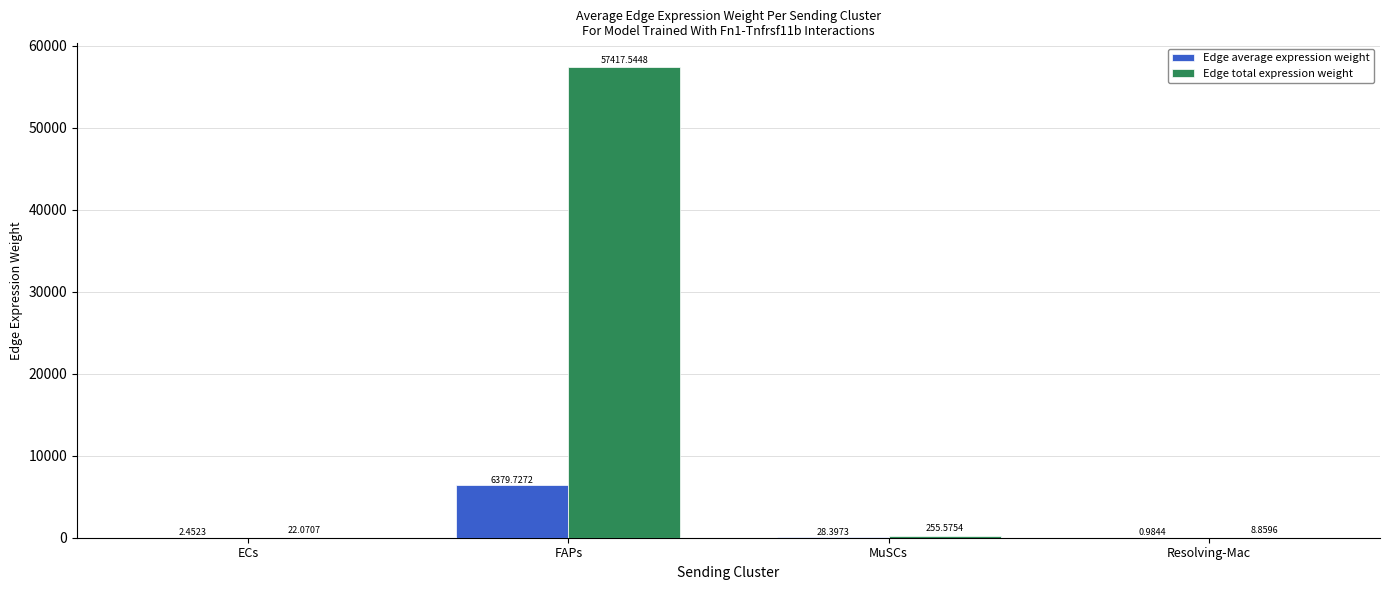

Are the bars grouped side by side (vs. stacked)?

Yes